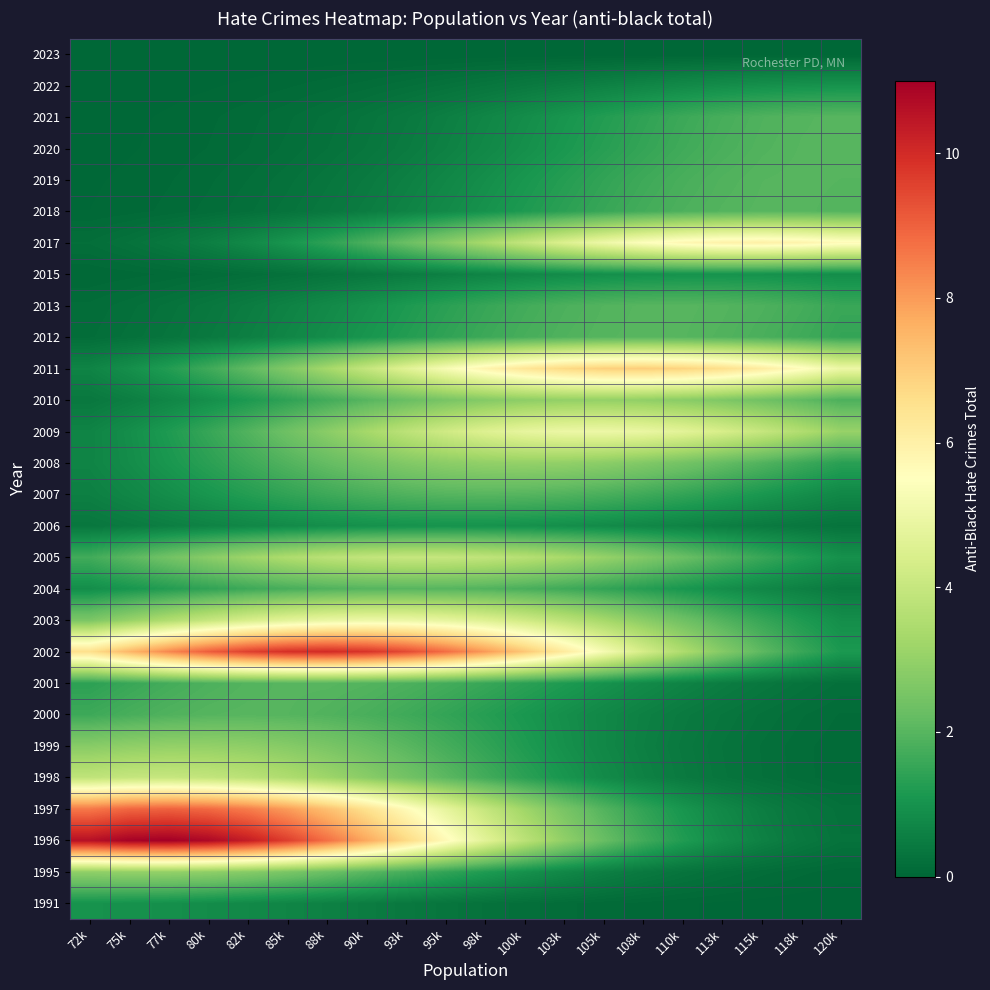

What is the spread (max minus min) of values at 88k?

10.0